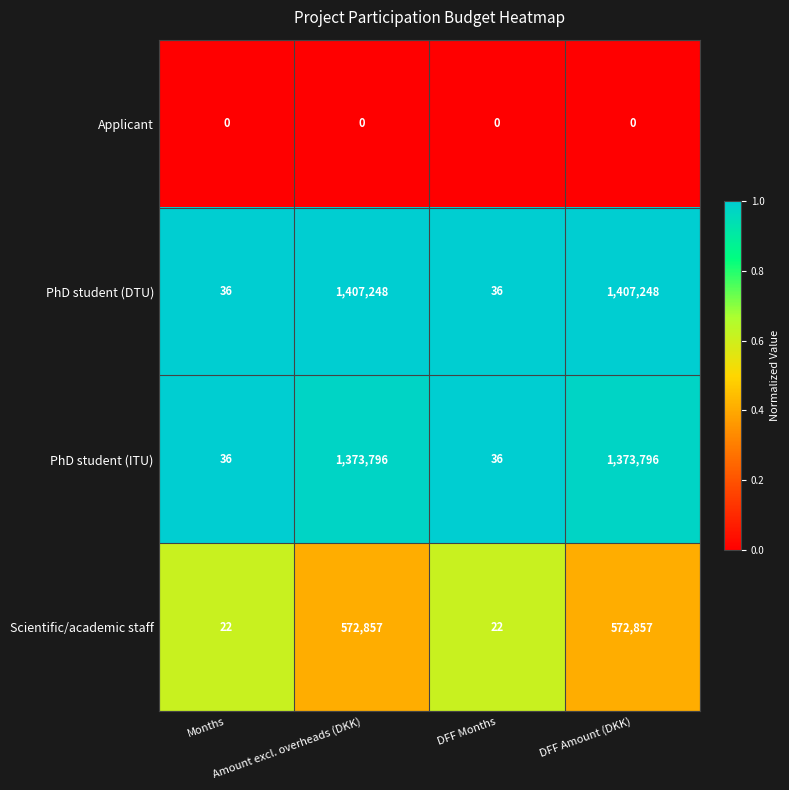

How many series are shown in this chart?

4